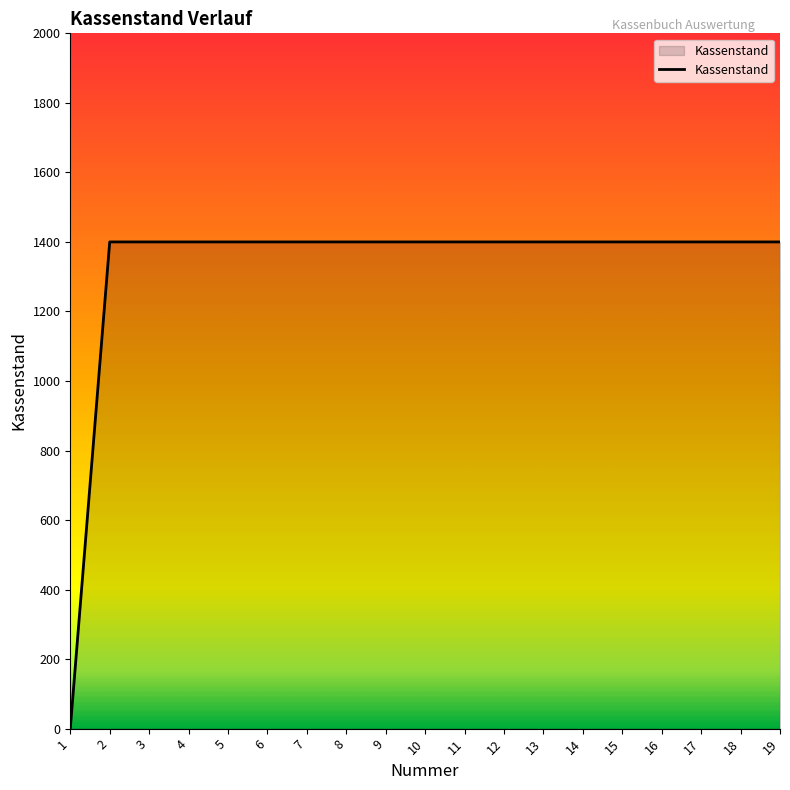

What is the change in value from 1 to 11?

+1400